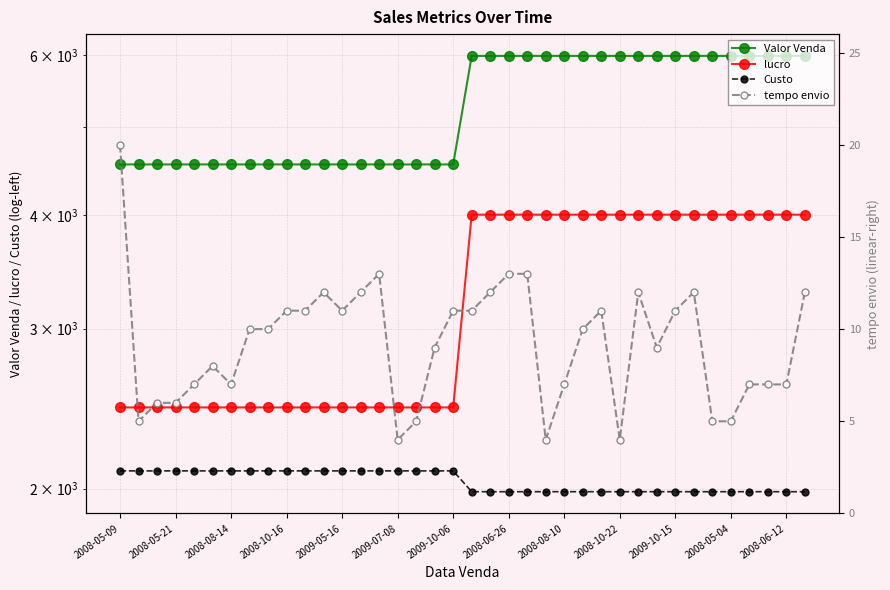

Read the Custo value at 2009-10-15.

1984.0